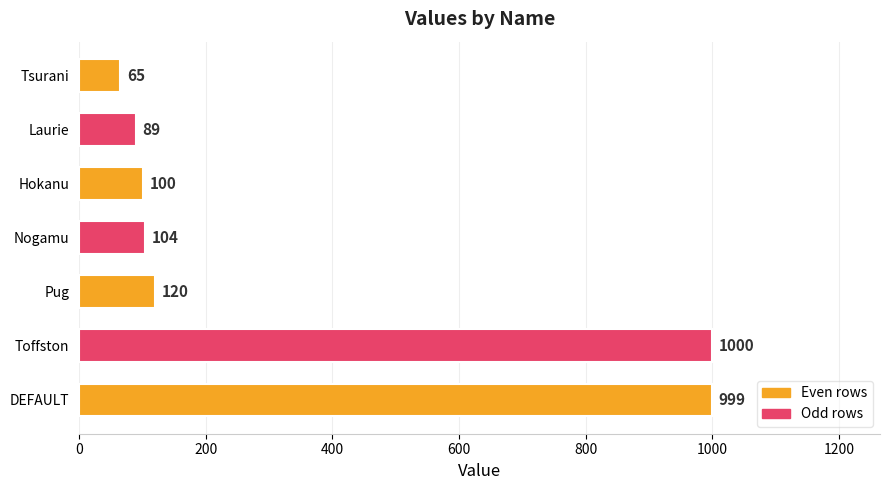

Count the number of data series in this chart.

1